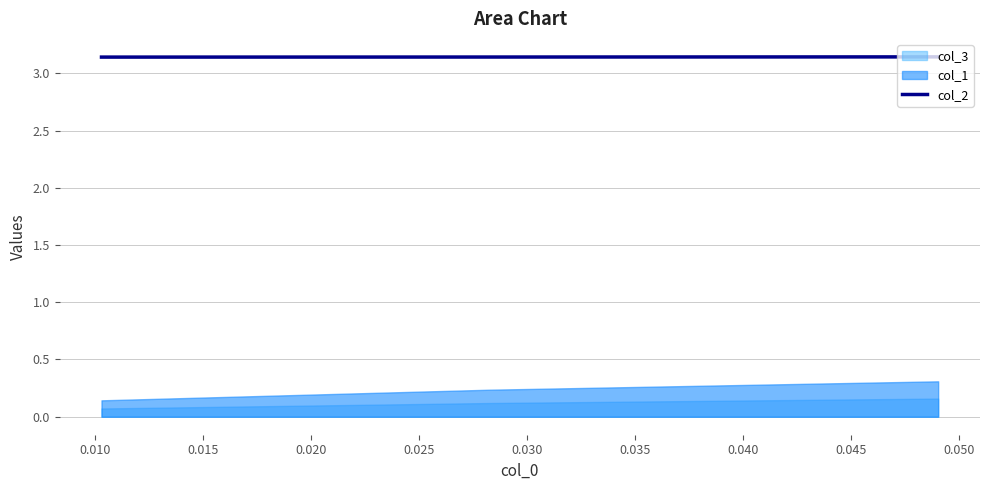

What is the value of the 1st point from the left?

3.1